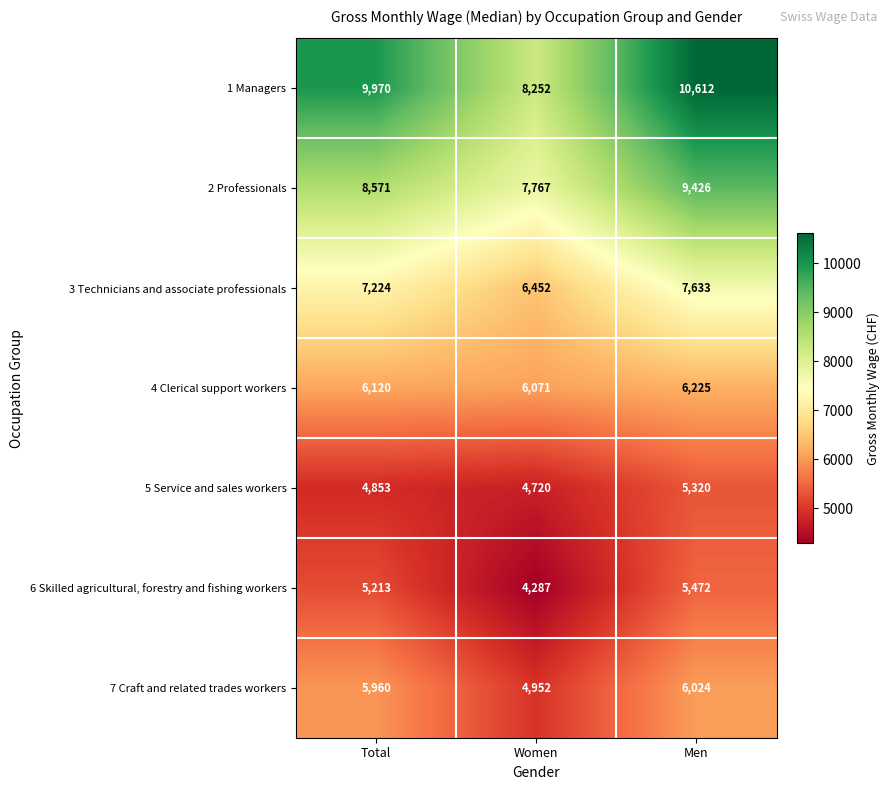

What is the average value of the 3 Technicians and associate professionals series?

7103